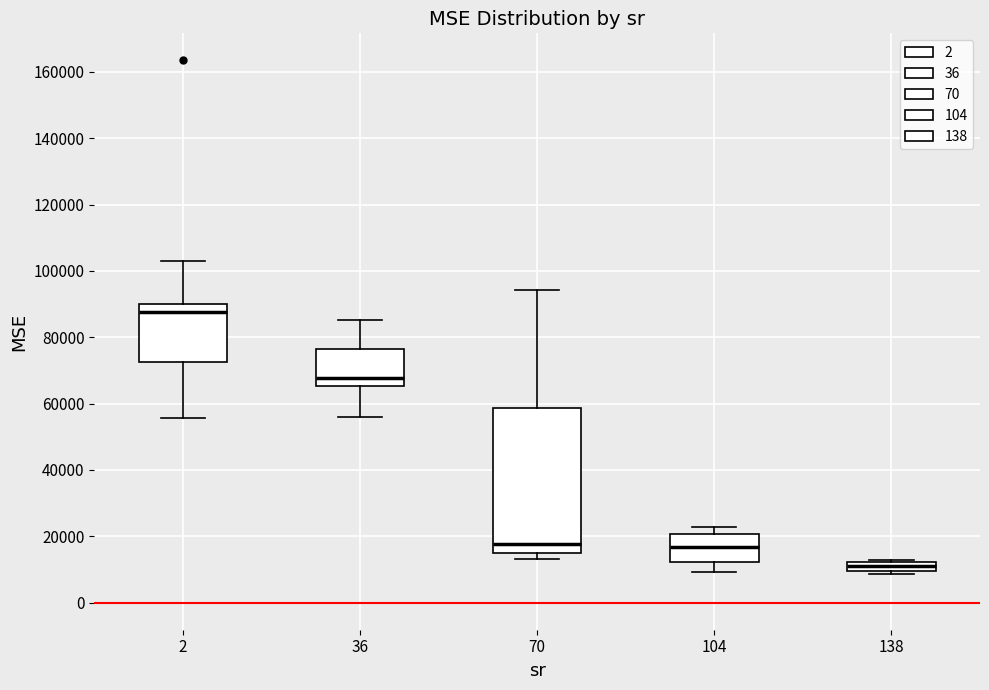

Where does the lower whisker of the box at x = 36 end on the y-axis? The values are not printed on the chart, so give them approximately, as read against the axis.

56000